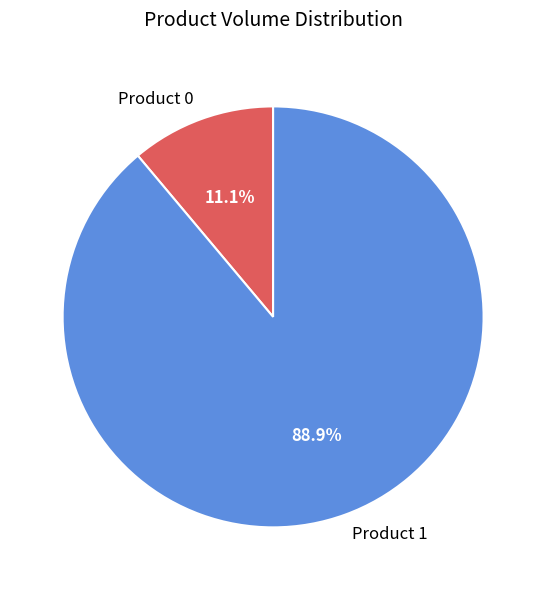

To the nearest percent, what portion does Product 0 represent?

11%